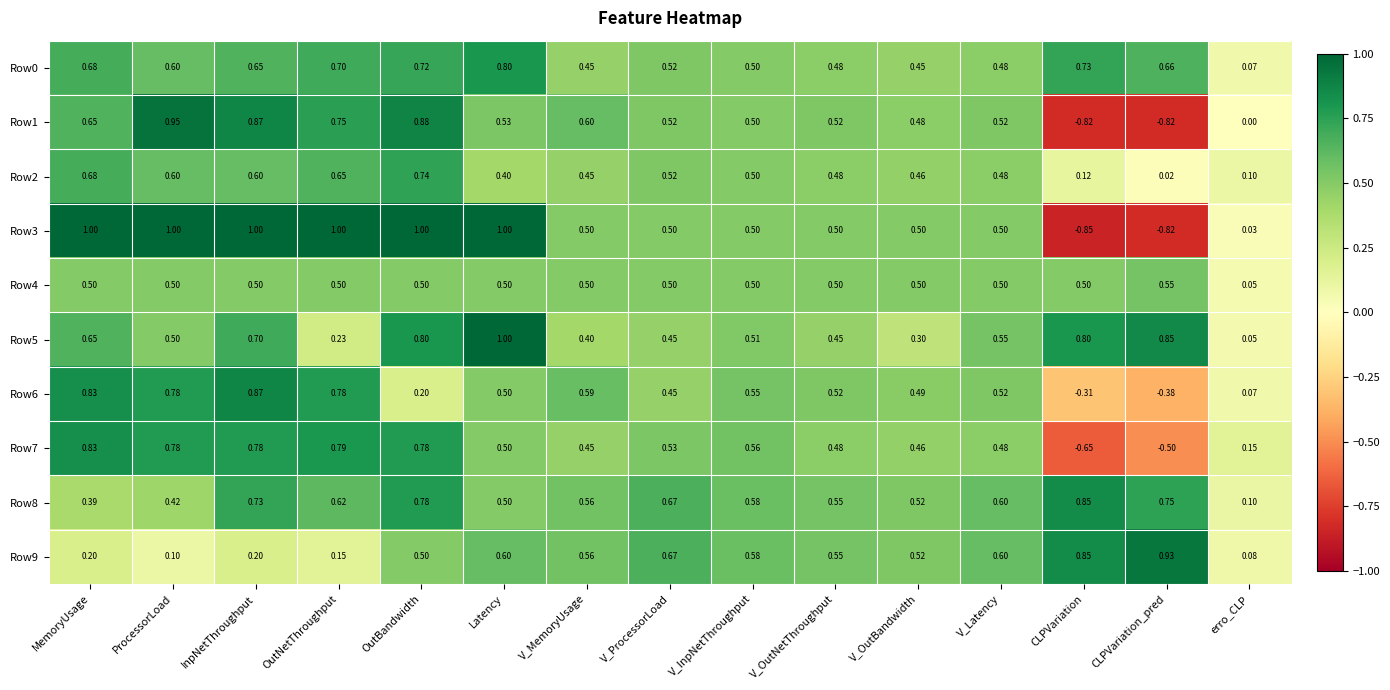

Between V_OutBandwidth and V_Latency, which series saw the biggest shift?

Row5